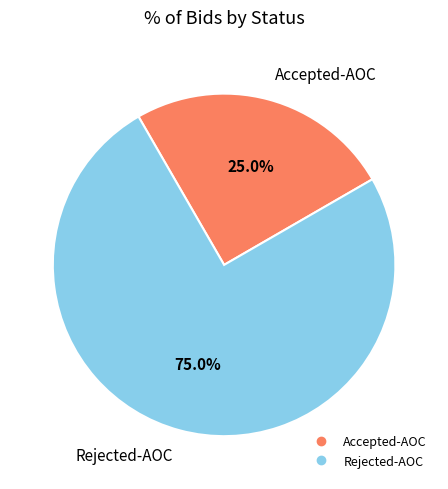

Count the number of slices in the pie.

2